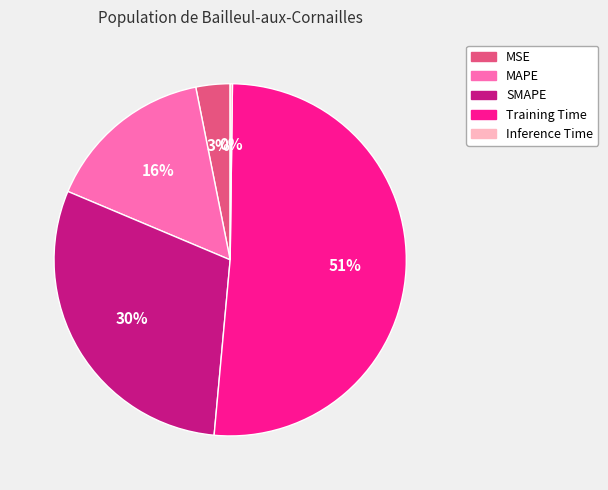

Do MAPE and SMAPE together represent more than half of the pie?

No